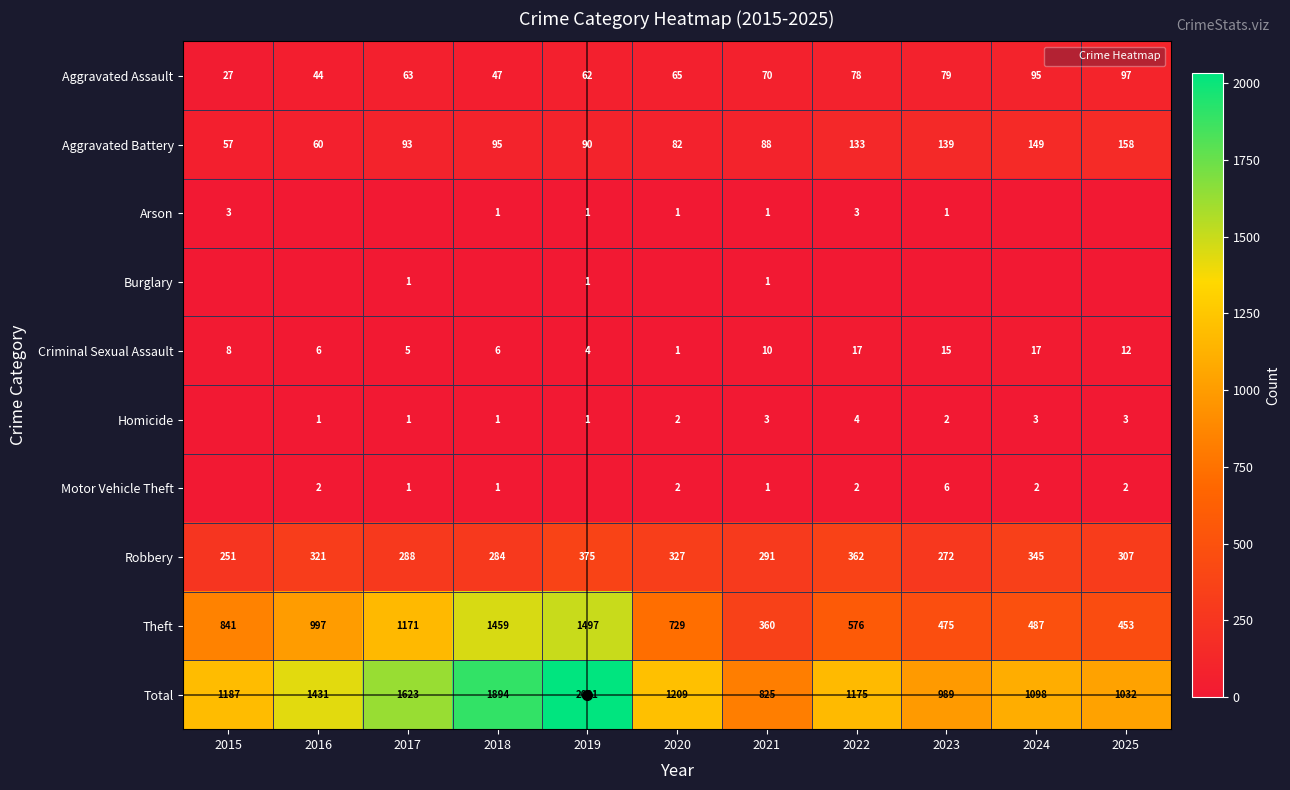

Where is Total nearest to the value 1428?

2016